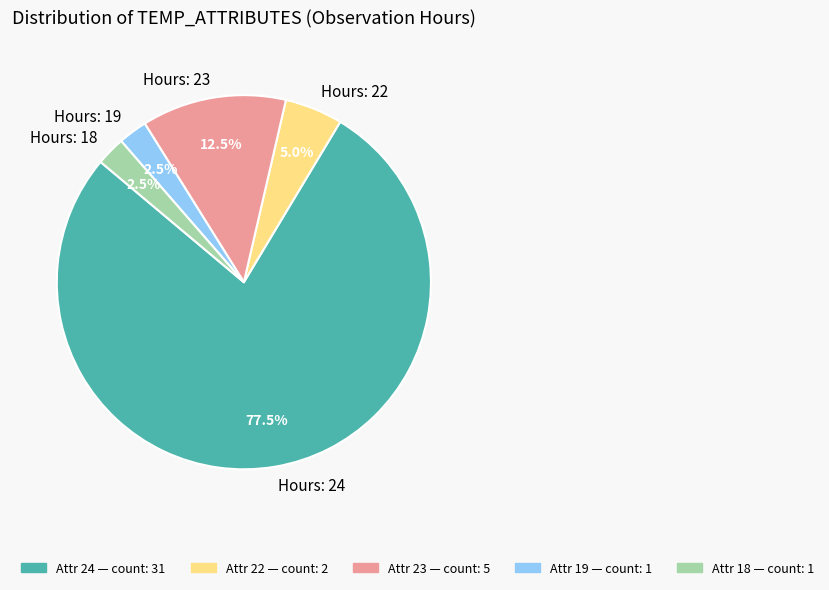

To the nearest percent, what is the average slice percentage?

20%